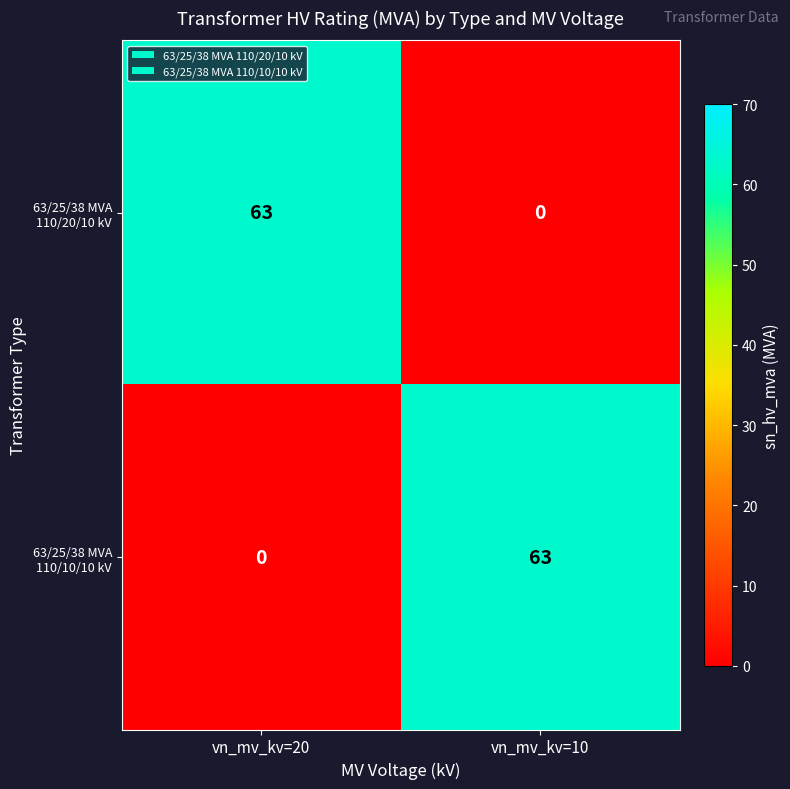

How many series are shown in this chart?

2